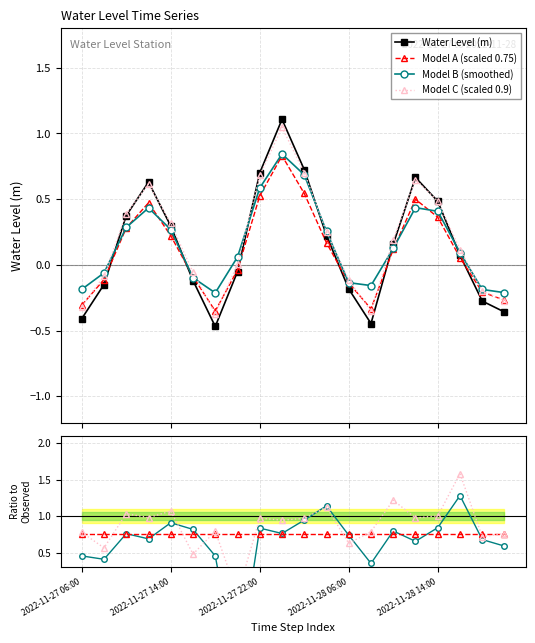

At which label does the data first exceed 0?

2022-11-27 10:00